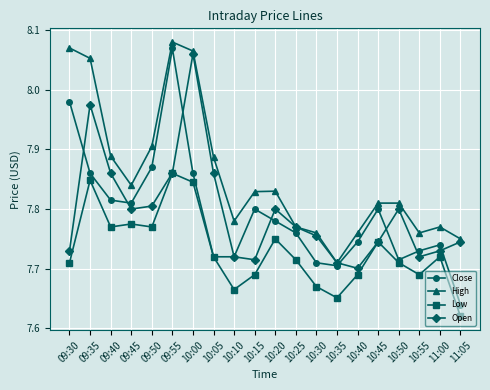

How many lines are shown in the chart?

4